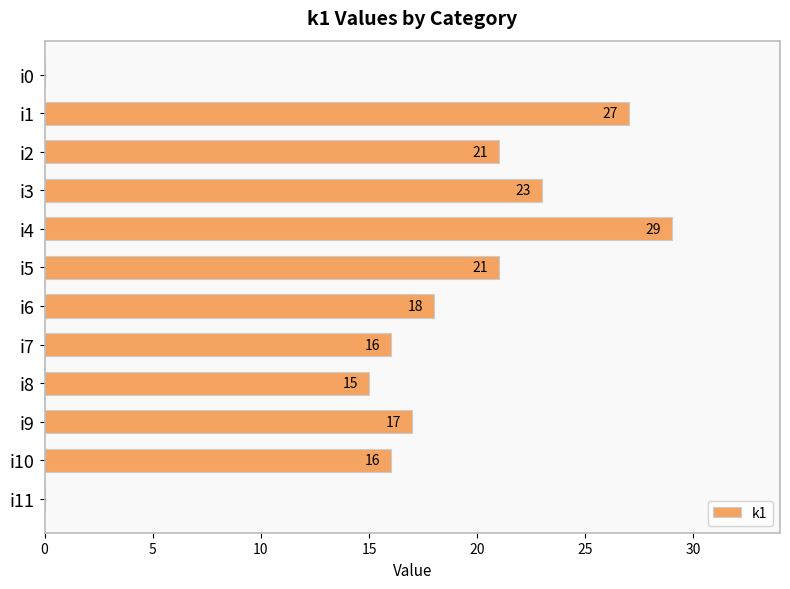

Read the value at i9, to the nearest 5.

15